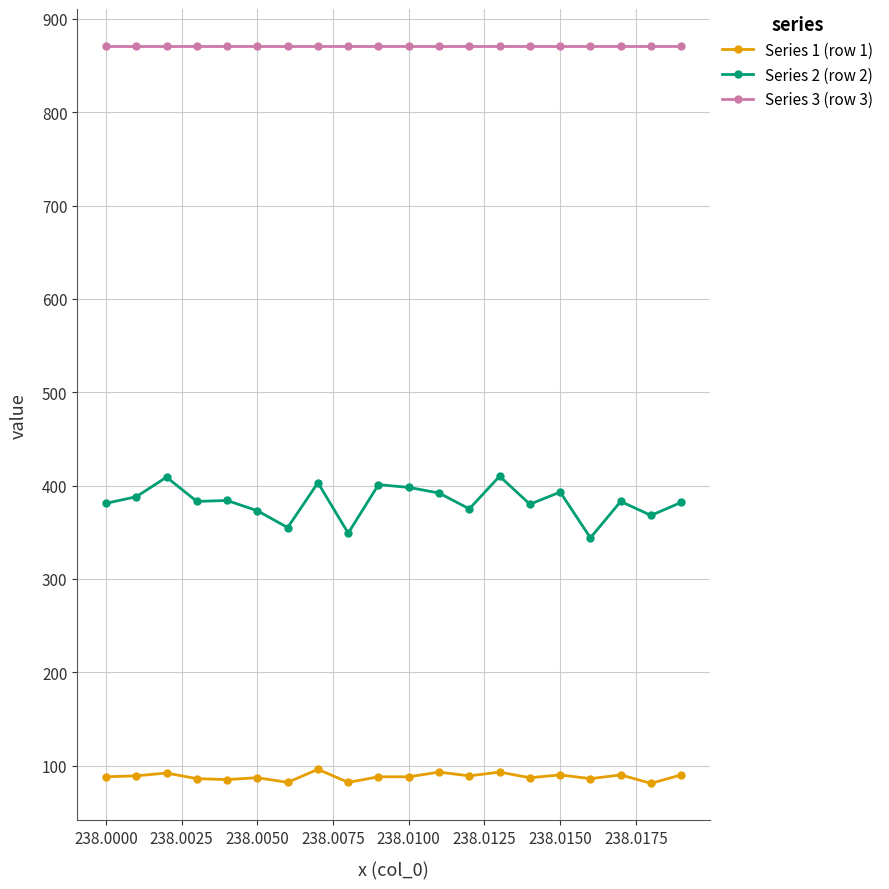

What are all the series names shown in the legend?

Series 1 (row 1), Series 2 (row 2), Series 3 (row 3)